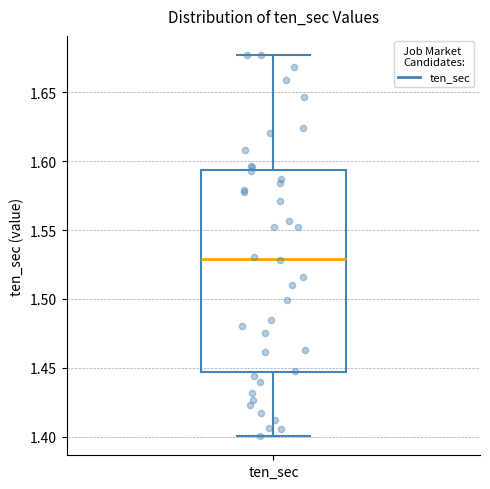

Where is the upper edge of the box for ten_sec on the y-axis? The values are not printed on the chart, so give them approximately, as read against the axis.

1.595